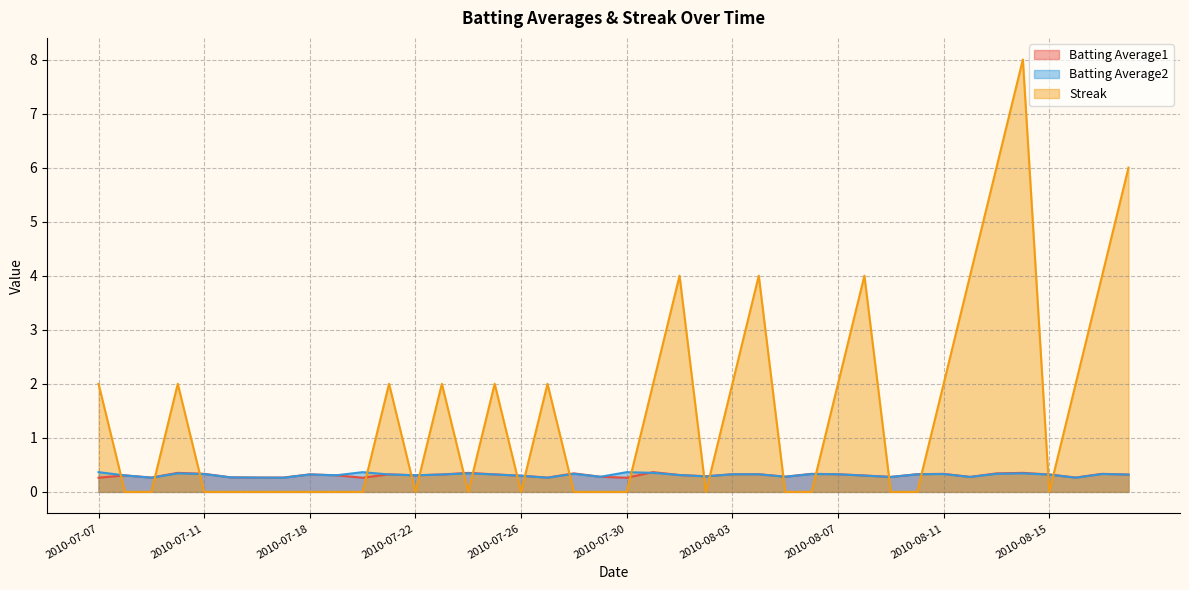

At how many categories does at least one series exceed 0?

40